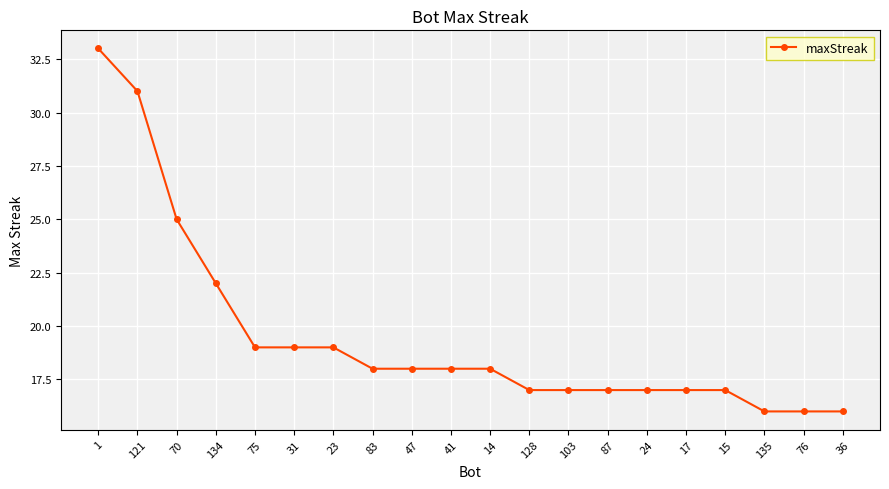

What is the greatest value displayed?

33